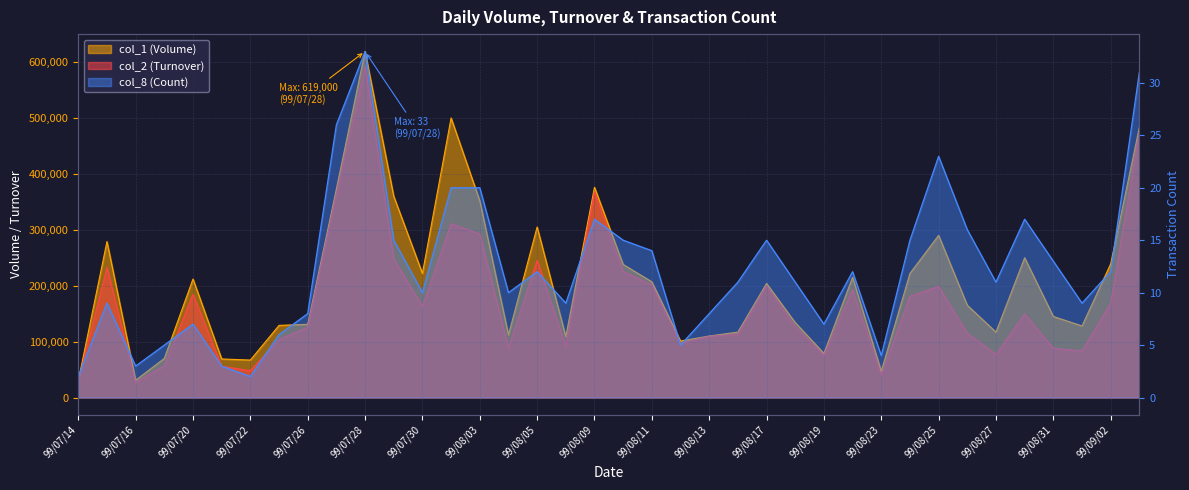

What is the label of the 18th point from the right?

99/08/11